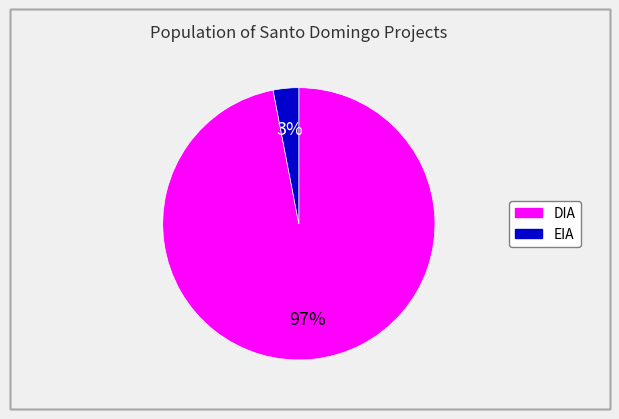

To the nearest percent, what portion does EIA represent?

3%